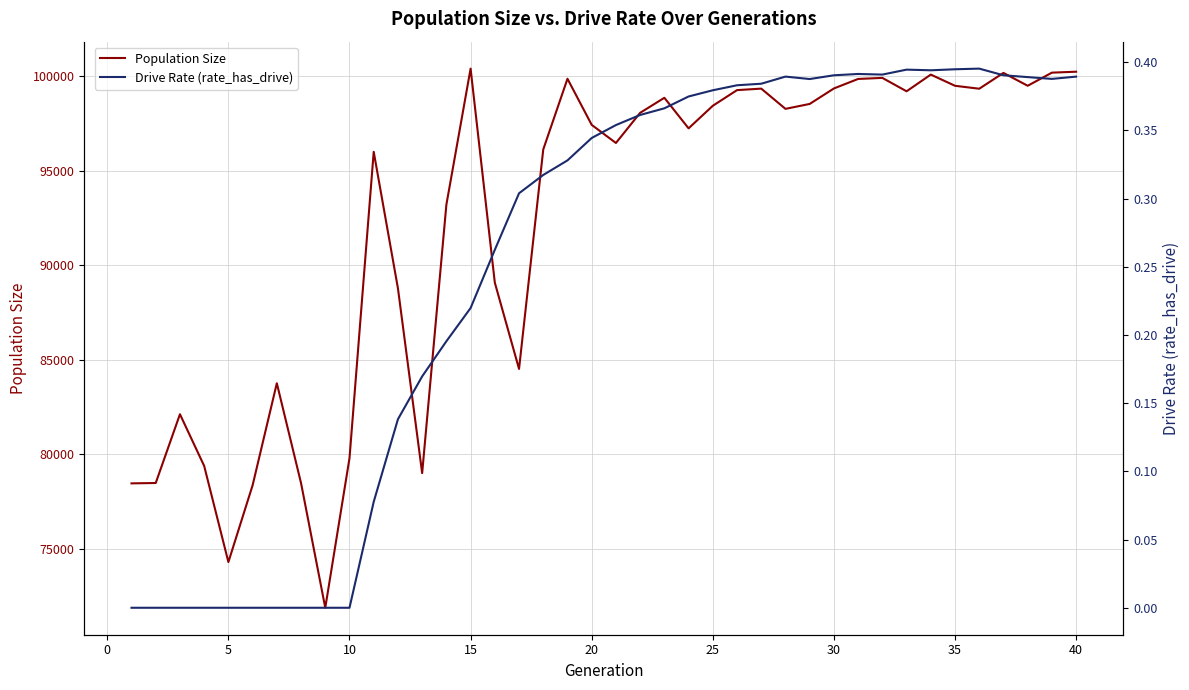

What is the sum of all Population Size values?

3691118